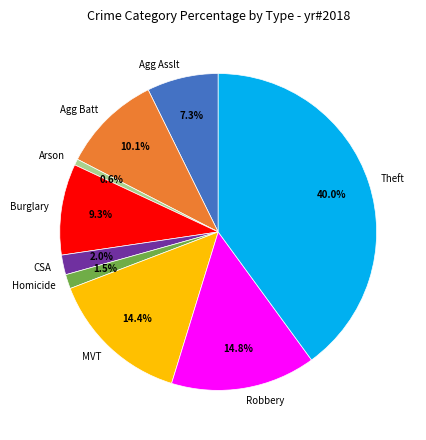

What is the smallest slice in the pie chart?

Arson